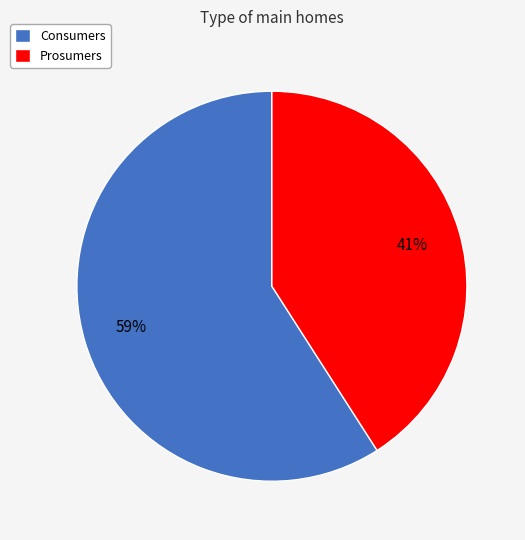

Is it true that Prosumers is 46% of the pie?

False